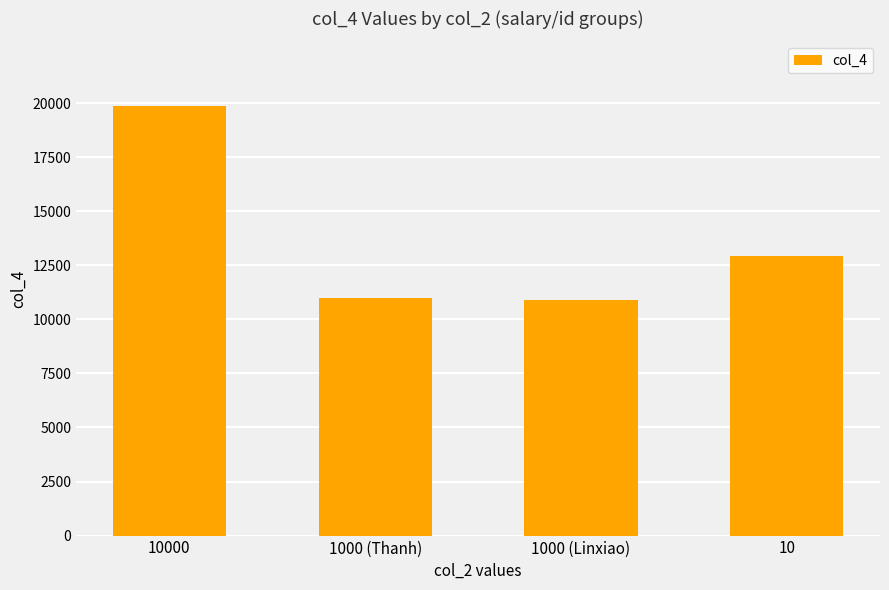

What is the minimum value shown in the chart?

10872